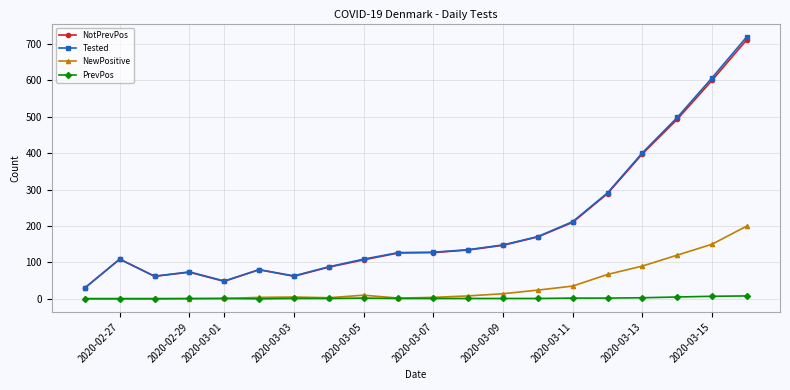

What is the value of the PrevPos point at the 13th from the left?

1